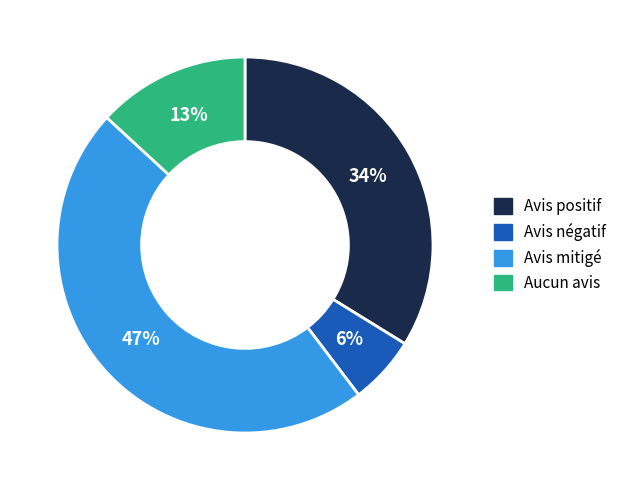

To the nearest percent, what is the difference between the largest and smallest slice percentages?

41%